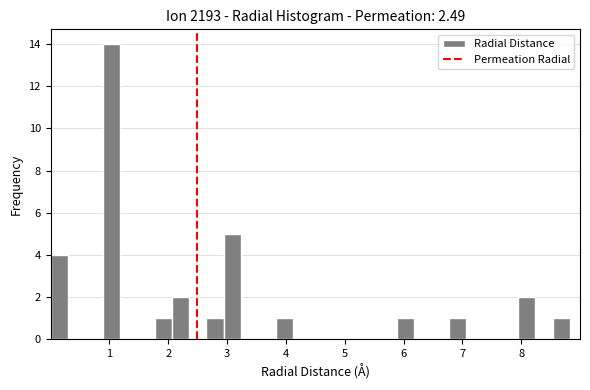

Around what value on the x-axis is the tallest bar? Give the approximate position of its centre, as read against the axis.

1.0